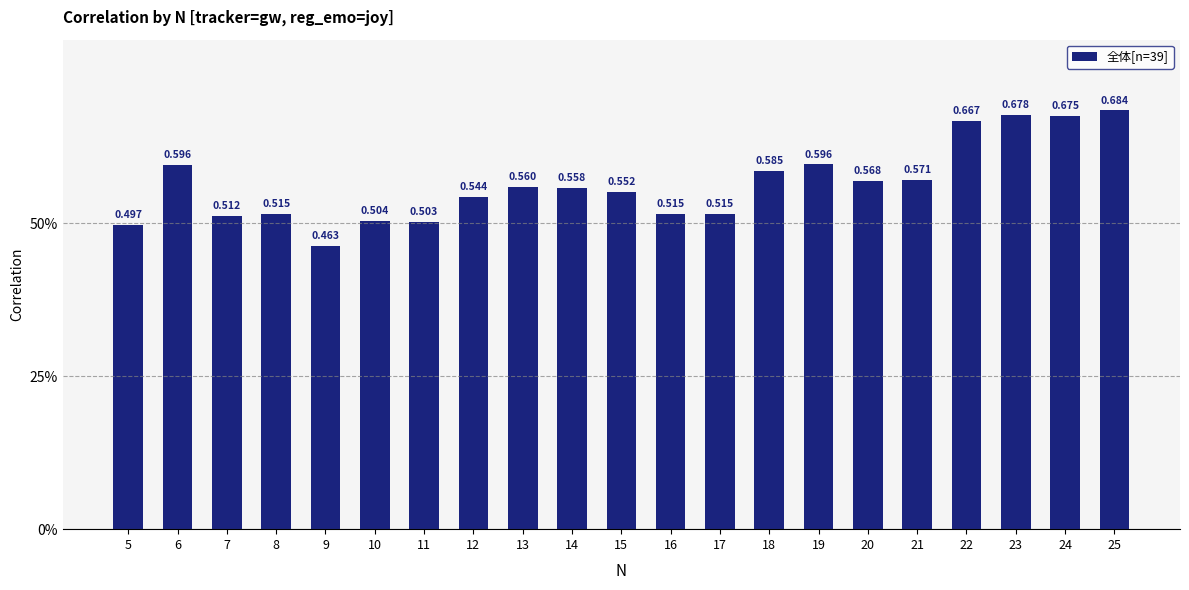

True or false: the data shows 0.2 at 24.

False